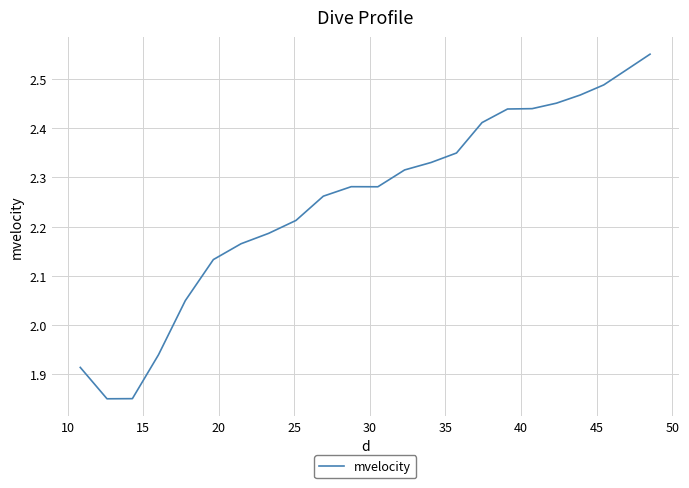

What is the difference between the maximum and minimum values?

0.7